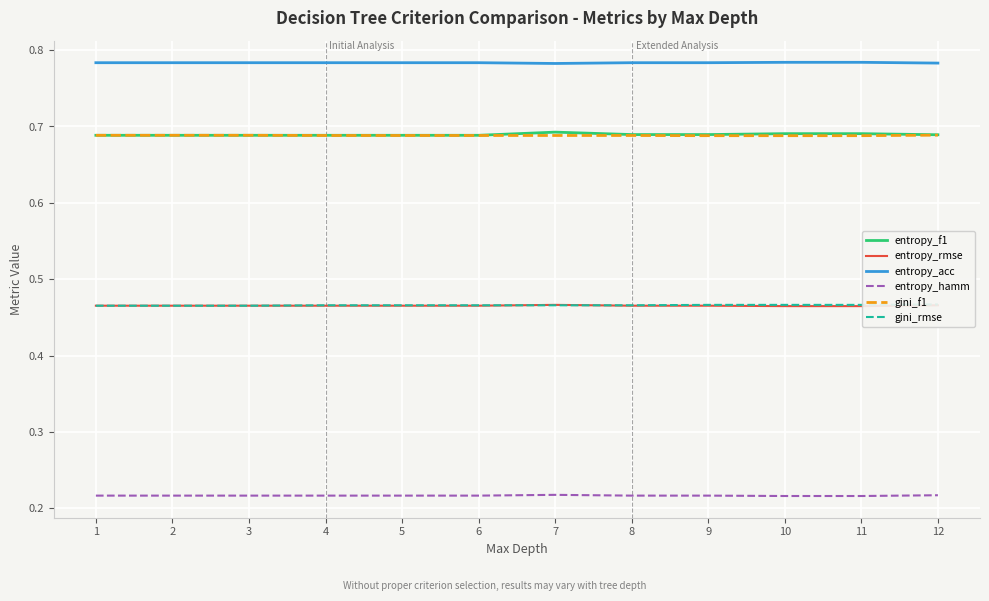

Does the chart display data point markers on the line(s)?

No